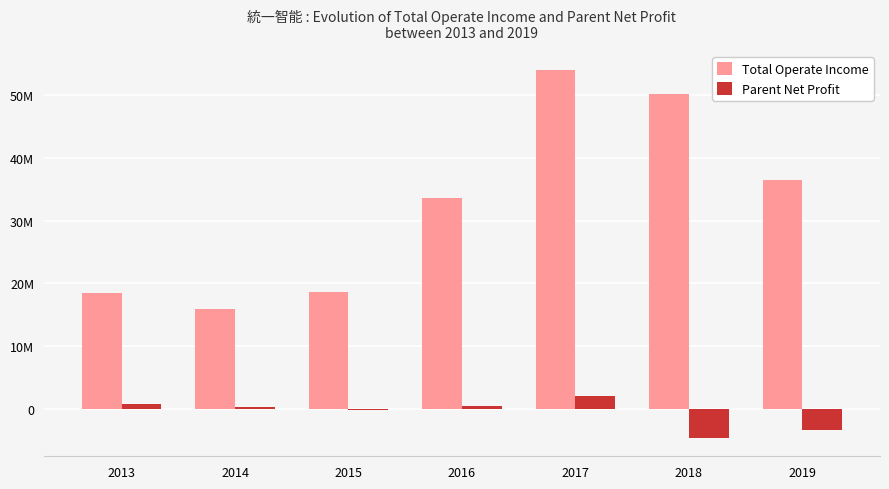

What are all the series names shown in the legend?

Total Operate Income, Parent Net Profit